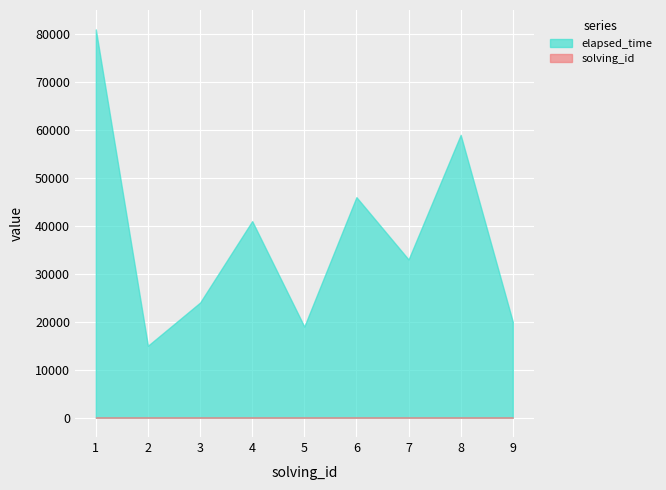

Which series has the largest total across all categories?

elapsed_time